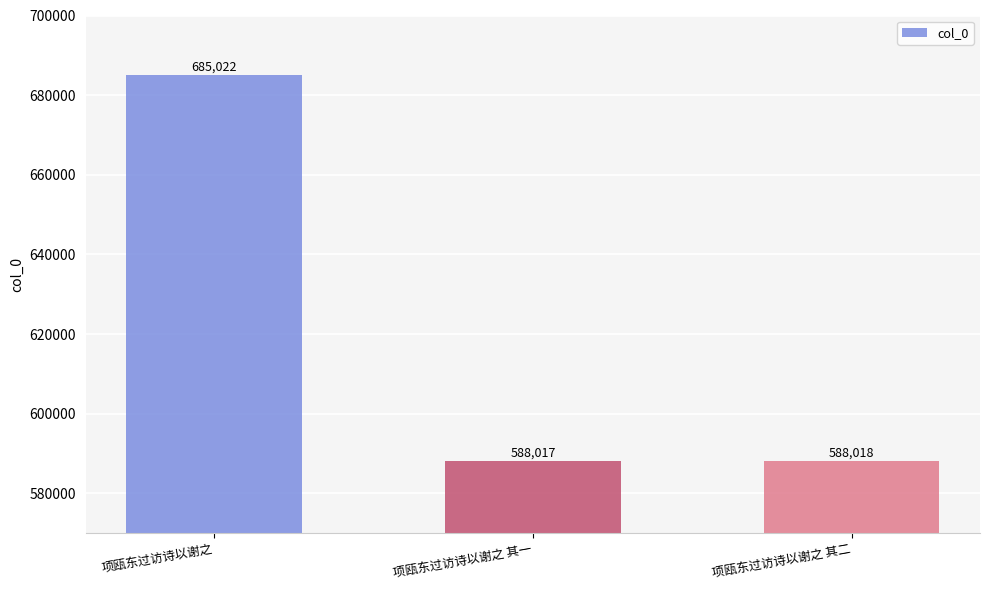

Reading left to right, extract all data points from this chart.

项瓯东过访诗以谢之=685022	项瓯东过访诗以谢之 其一=588017	项瓯东过访诗以谢之 其二=588018